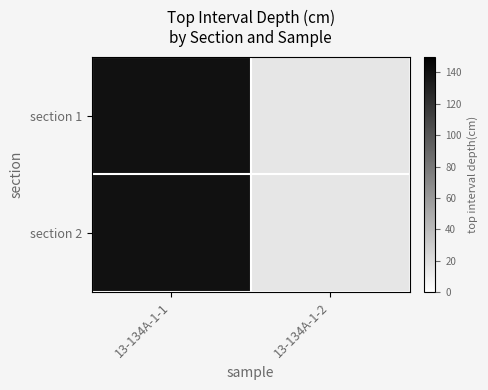

Rank the series at 13-134A-1-2 from highest to lowest value.

section 1, section 2